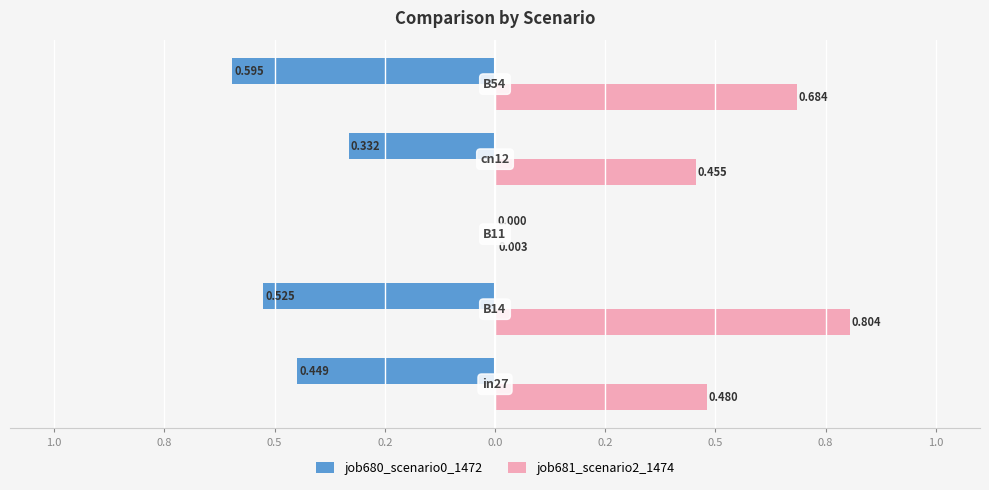

Which series has the largest total across all categories?

job681_scenario2_1474